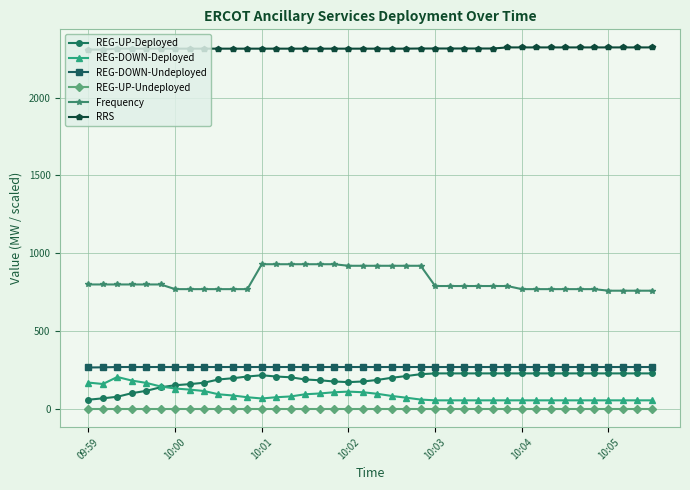

What is the value of the REG-DOWN-Deployed point at the 12th from the left?

76.0